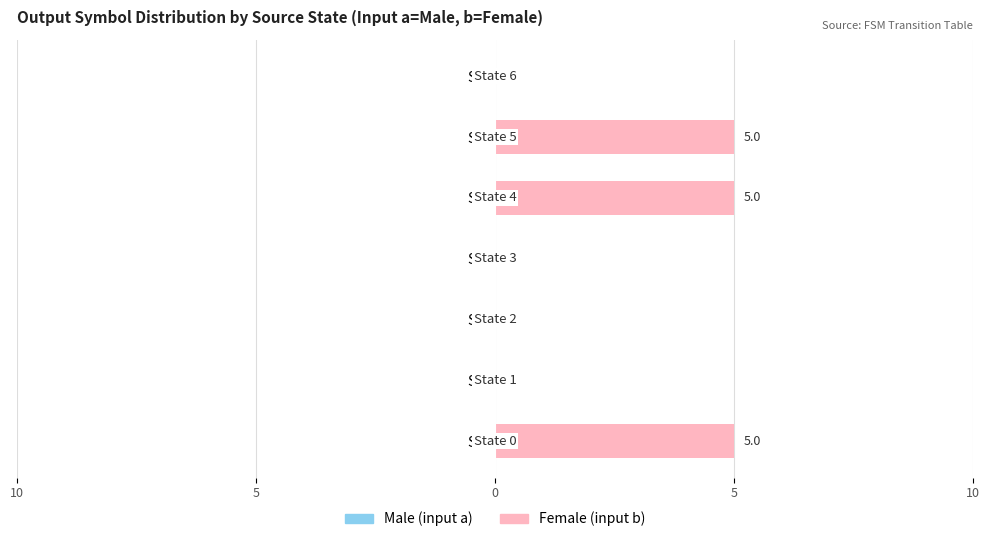

Are the bars horizontal?

Yes